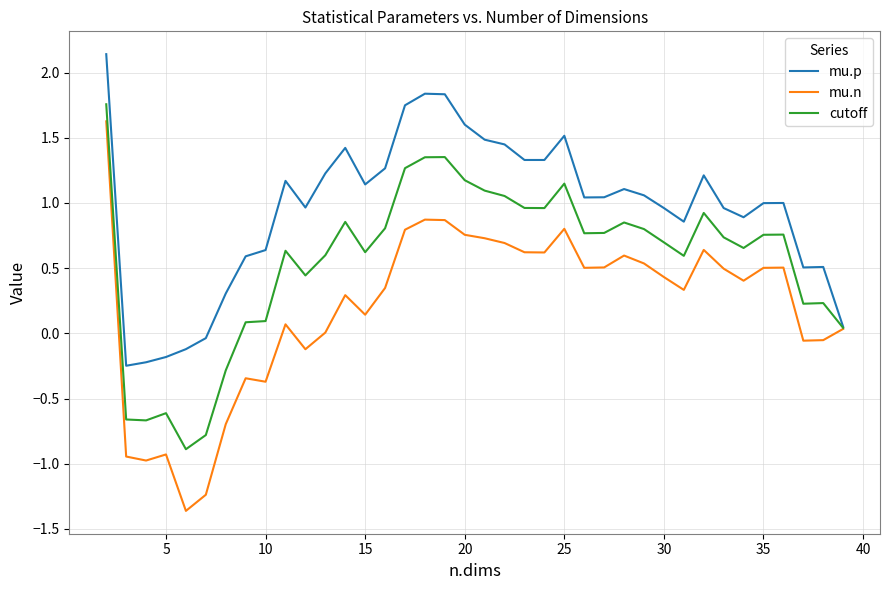

What is the lowest value of the mu.n series?

-1.4